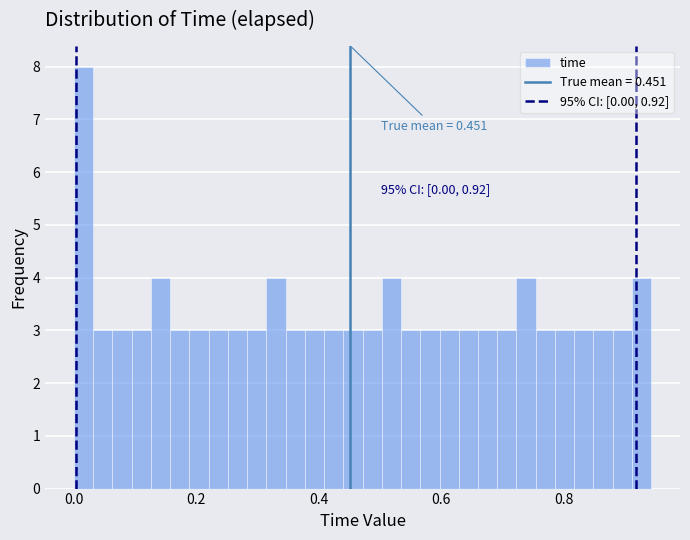

Read against the x-axis, roughly where is the centre of the tallest bar?

0.02